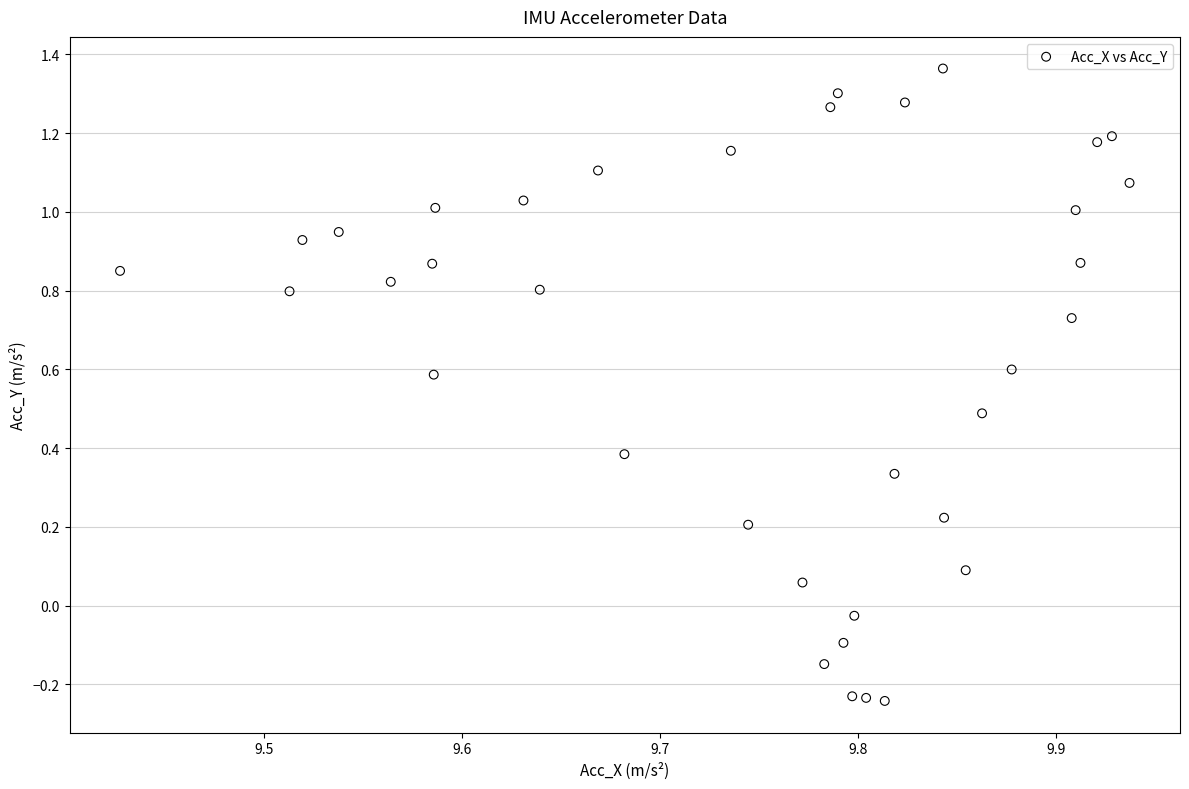

What is the range of Y values (max minus min)?

1.6